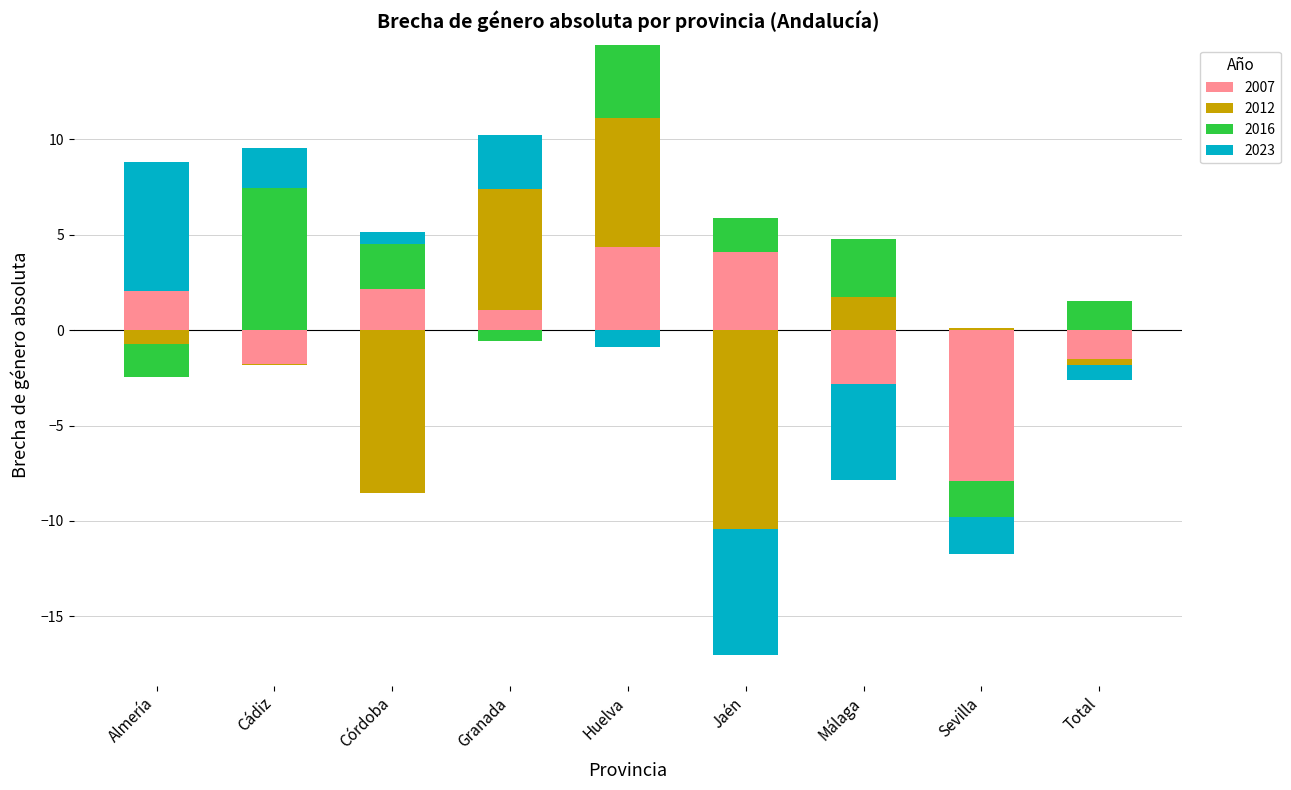

At how many categories does at least one series exceed 0?

9